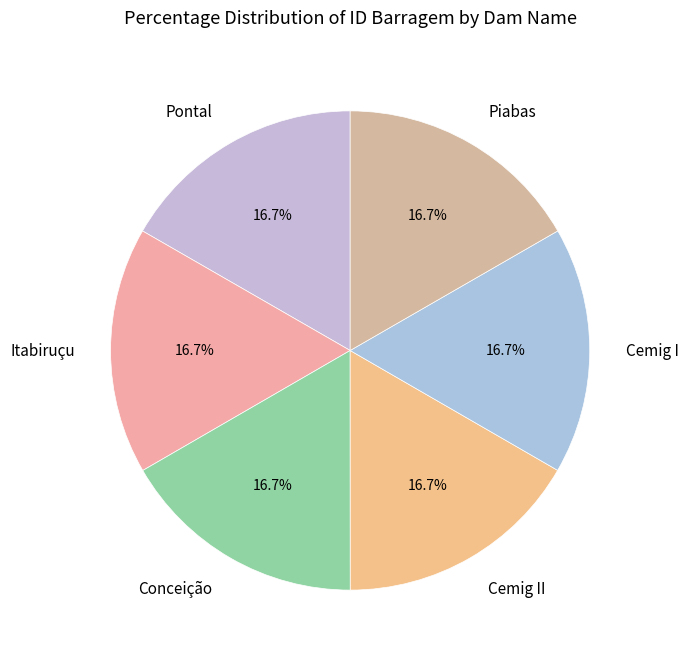

To the nearest percent, what portion does Piabas represent?

17%